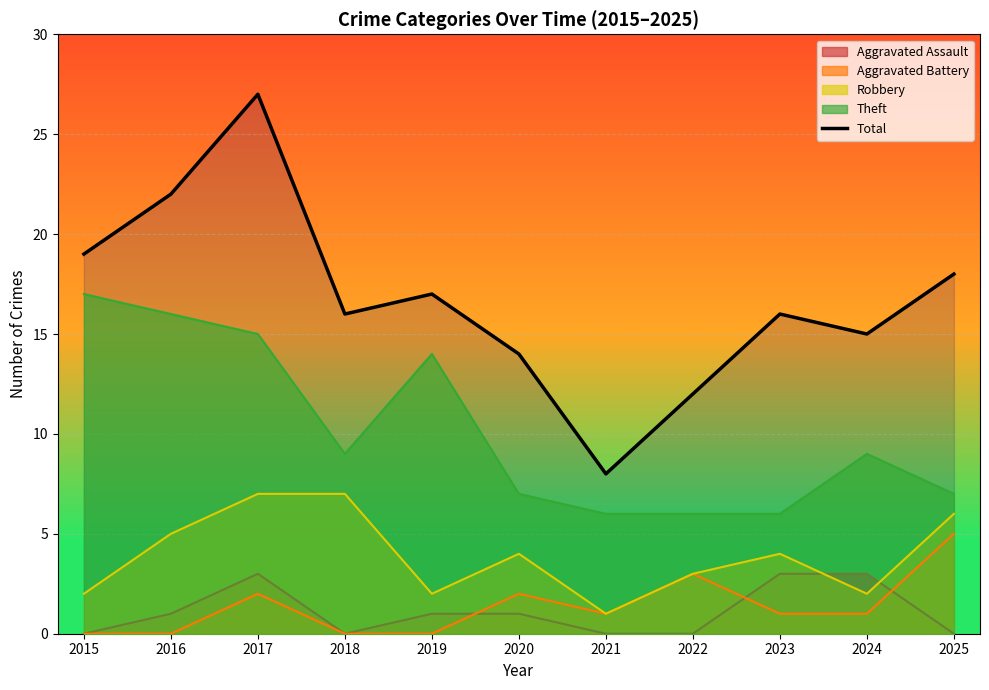

What is the value of the 10th point from the left?

15